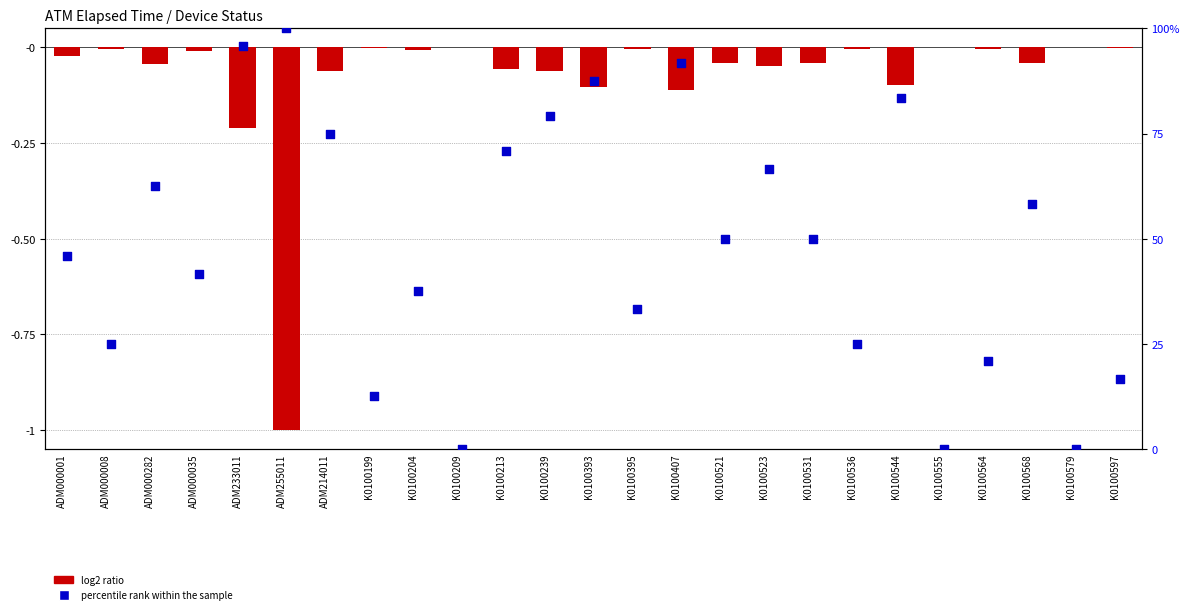

Which series contains the highest Y value?

percentile rank within the sample